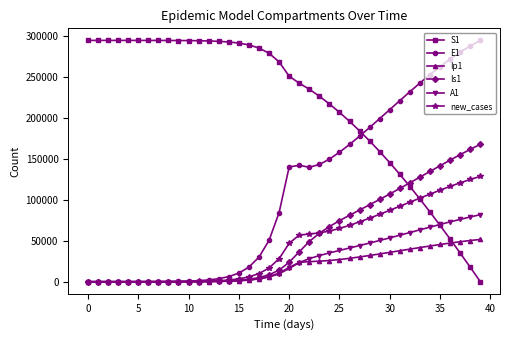

What is the value of the S1 point at the 4th from the left?

294926.5